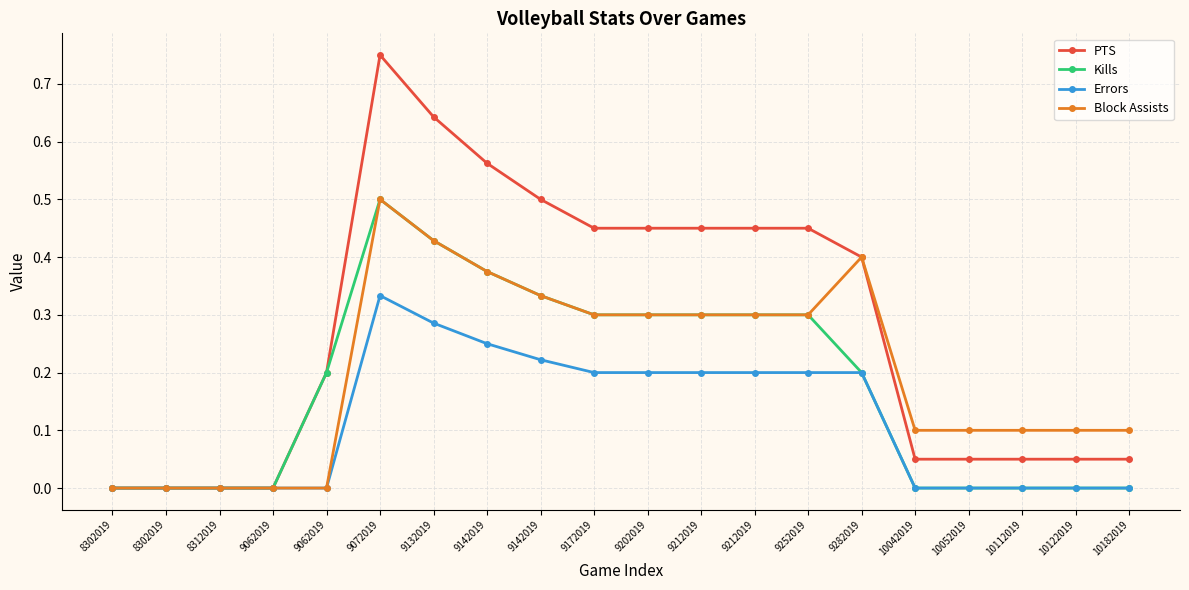

How many categories are shown in the chart?

20